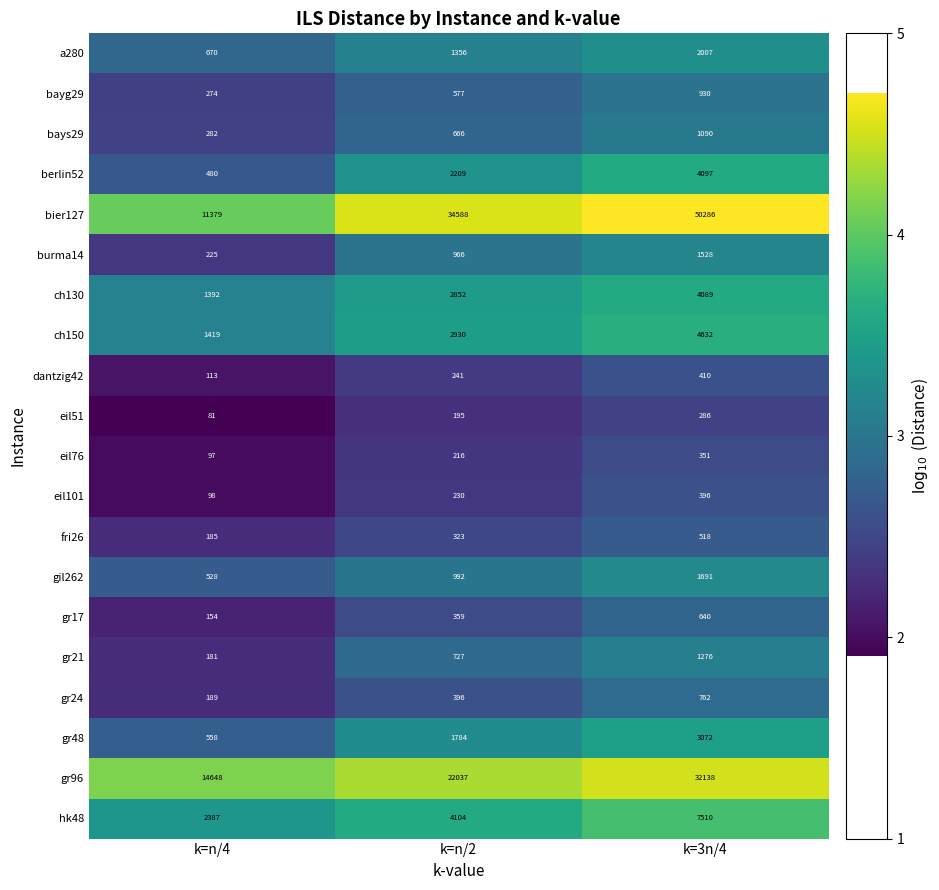

What is the difference between the maximum and second lowest values in the gr21 series?

549